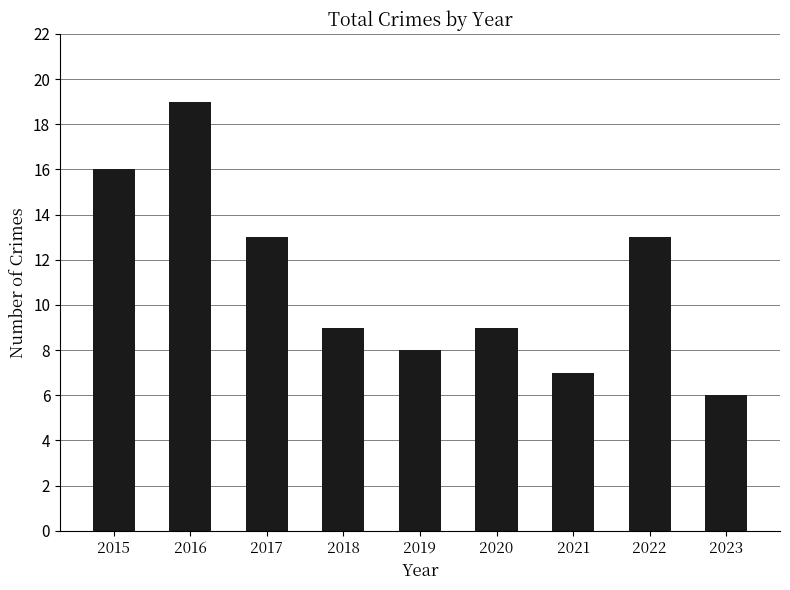

Between 2020 and 2019, which is larger?

2020